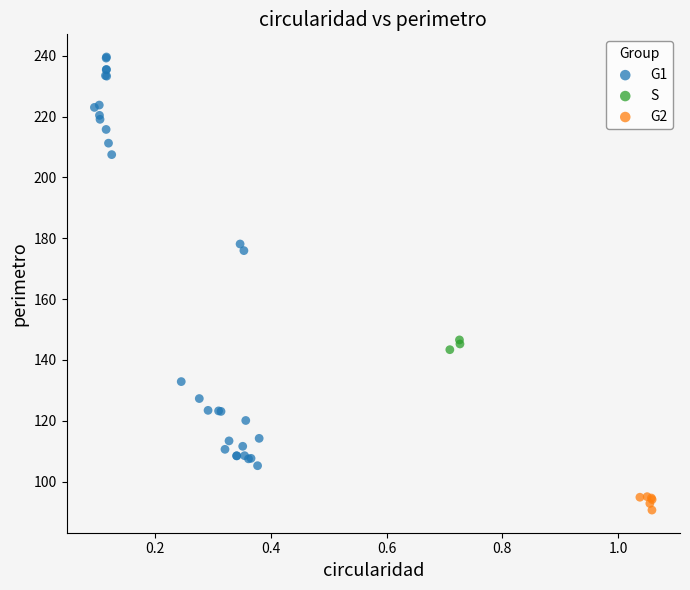

Which series has the widest spread of Y values?

G1